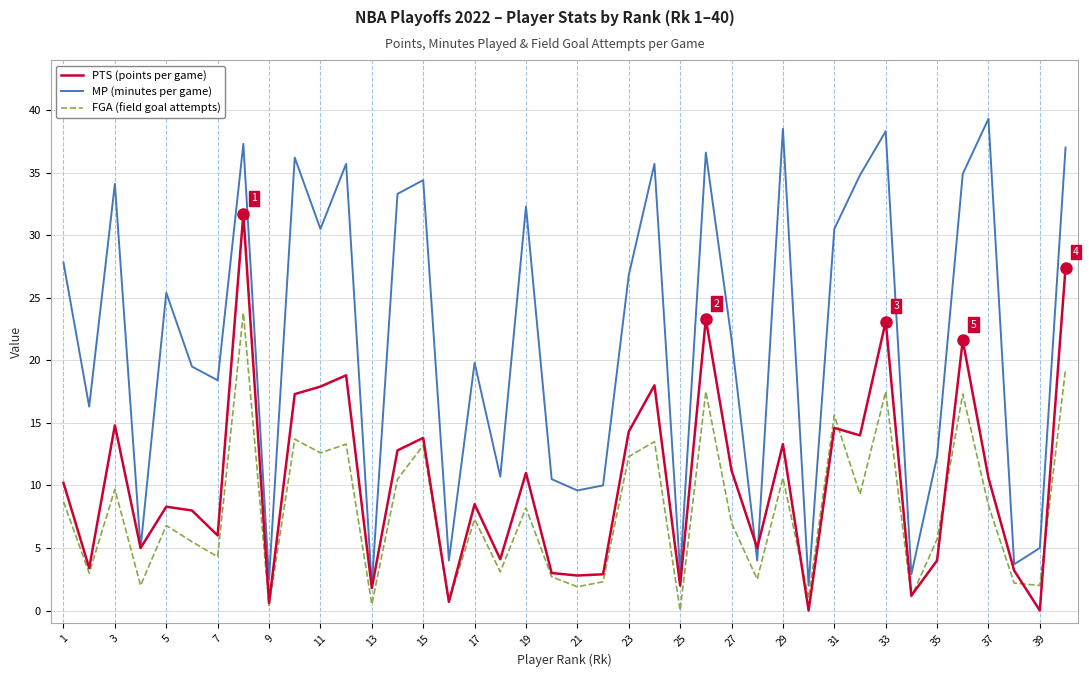

Rank the series by their maximum value, from highest to lowest.

MP (minutes per game), PTS (points per game), FGA (field goal attempts)